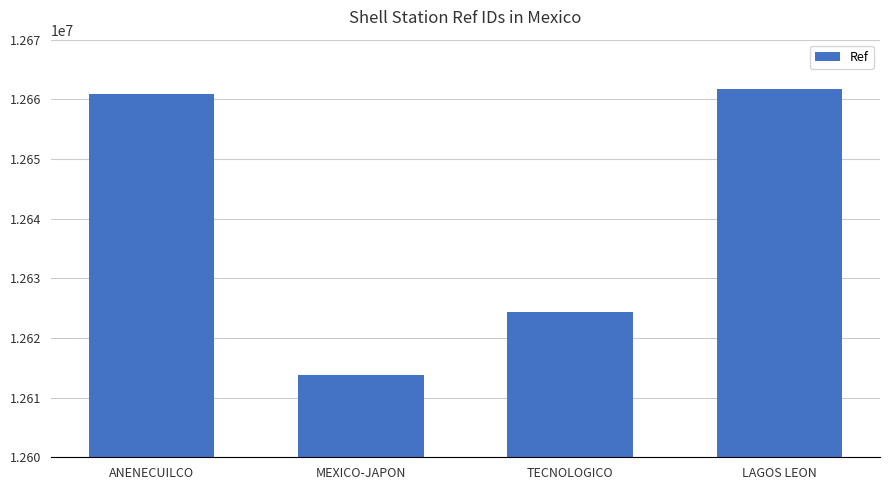

Count the number of categories in the chart.

4